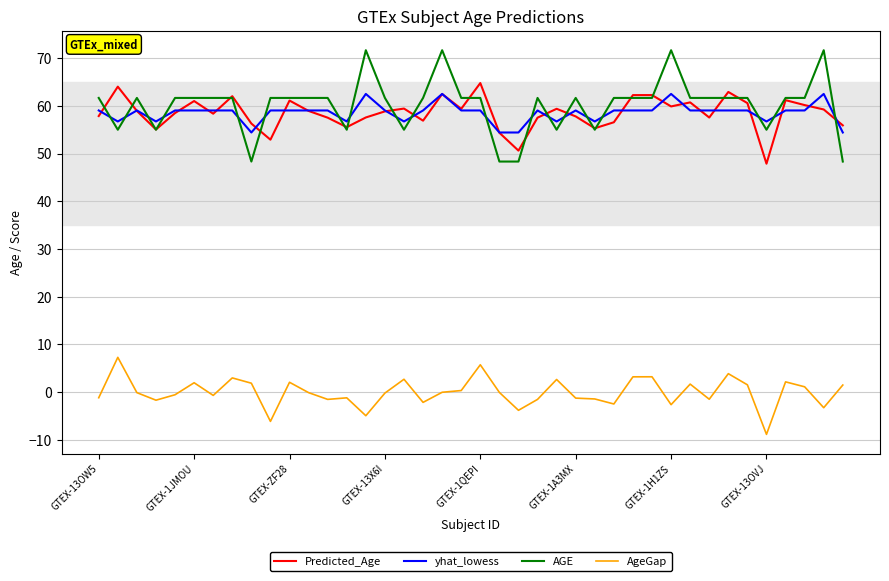

What is the maximum value shown in the chart?

71.7